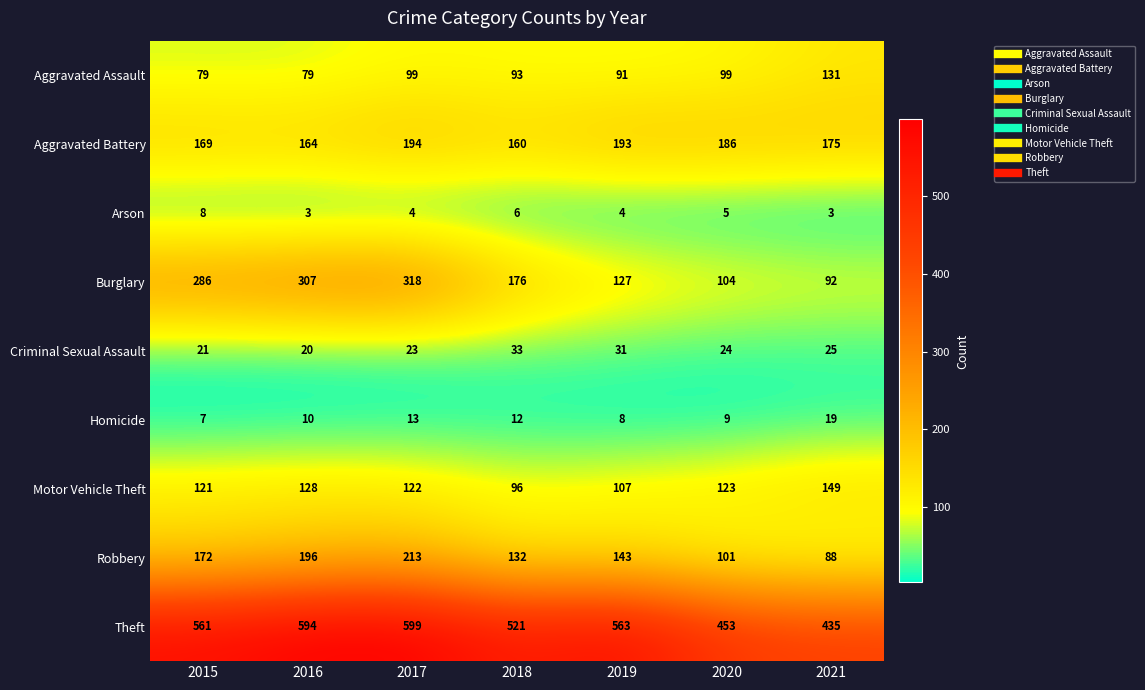

How many data points does each series have?

7